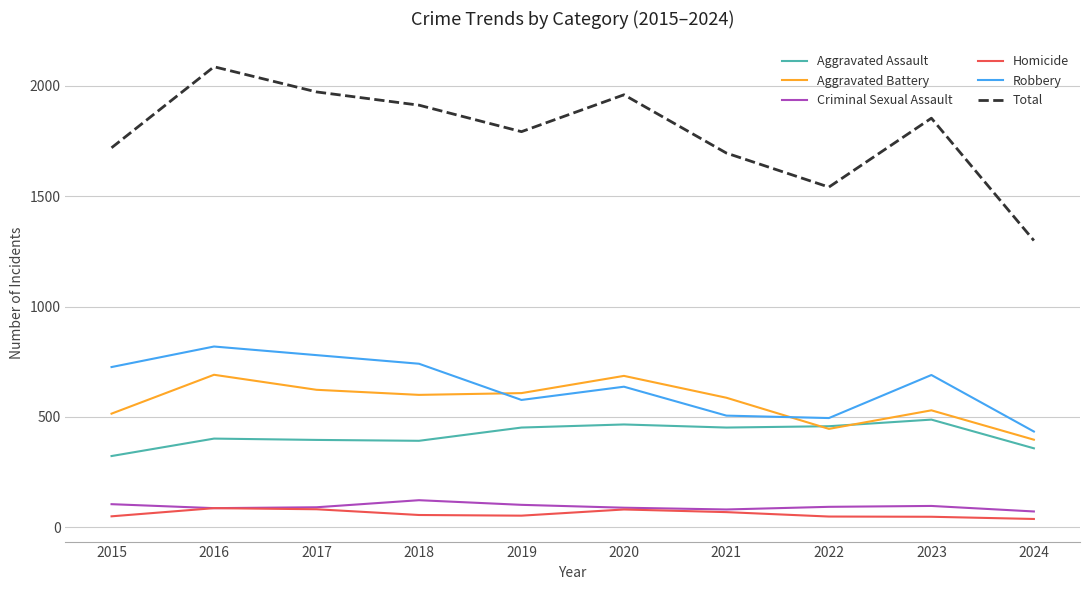

True or false: Homicide and Total intersect in this chart.

False